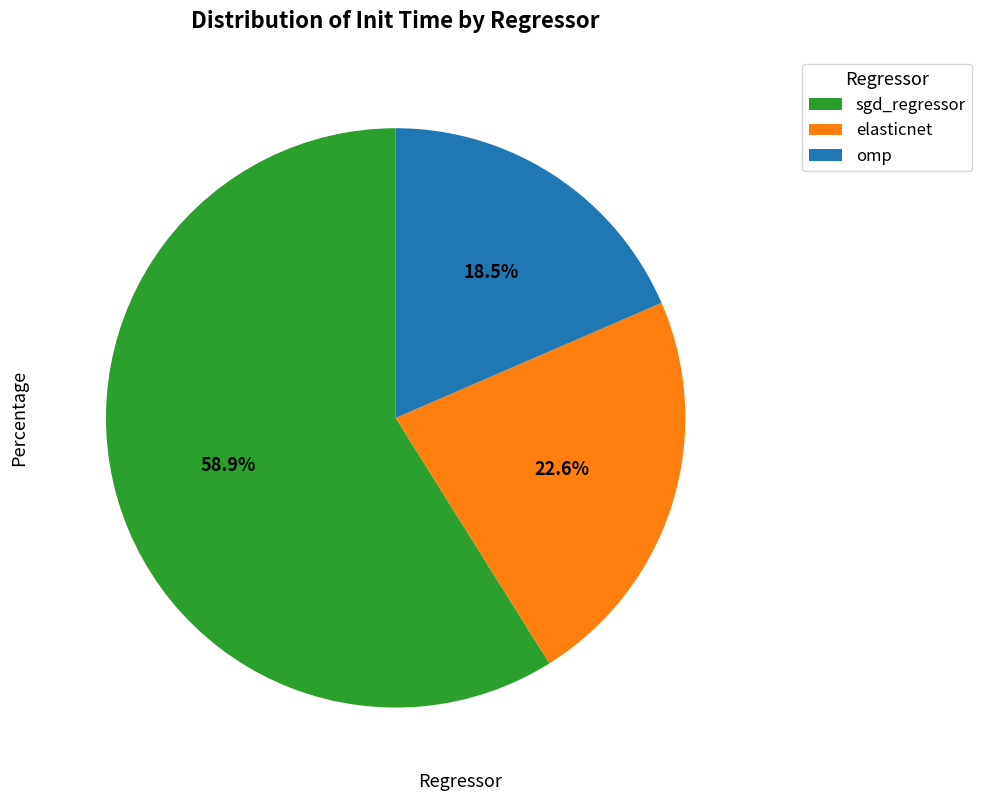

To the nearest percent, what is the difference between the largest and smallest slice percentages?

40%